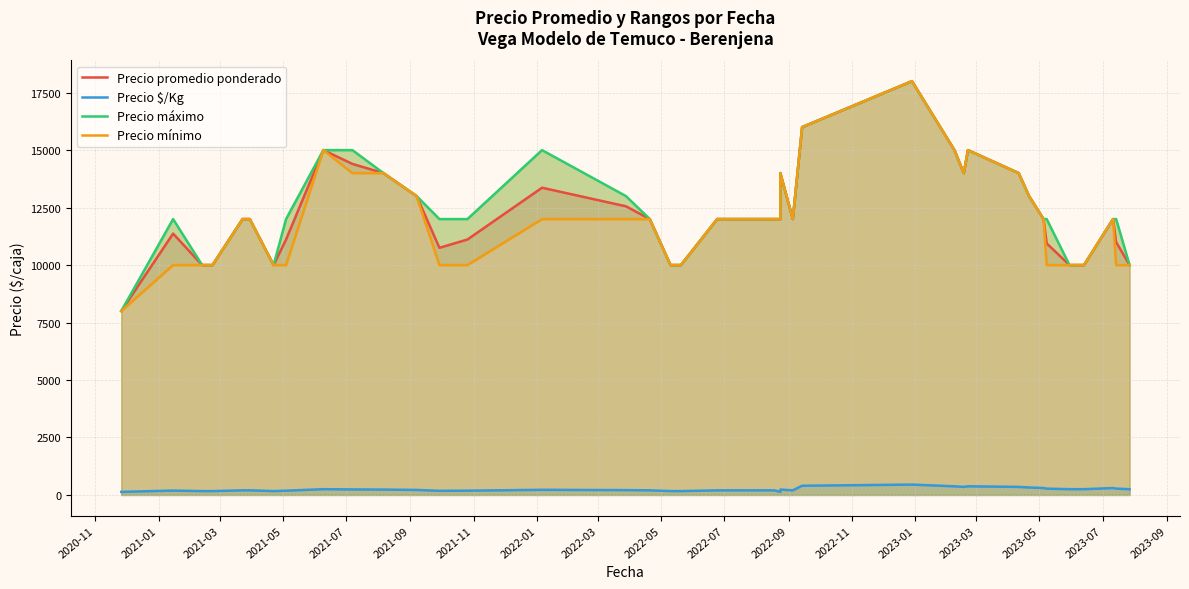

True or false: Precio $/Kg and Precio máximo intersect in this chart.

False